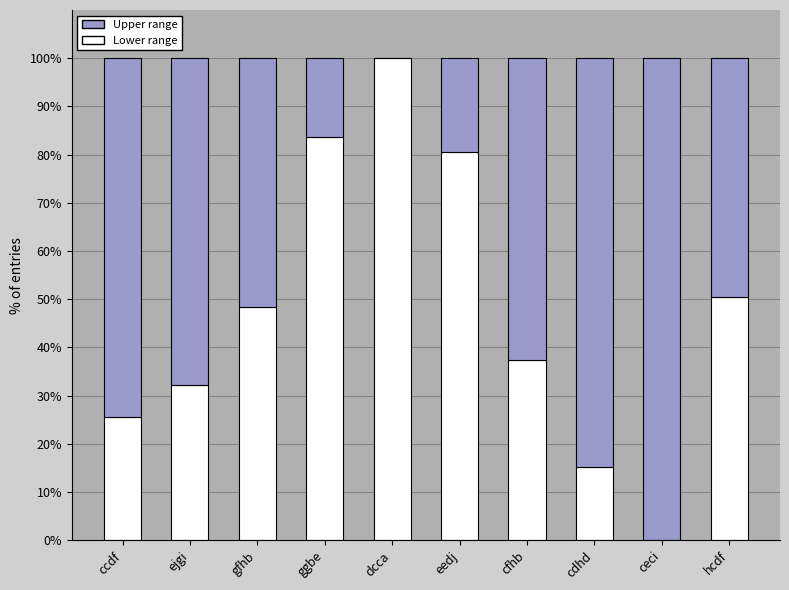

What is the total value across all series at cdhd?

100.0